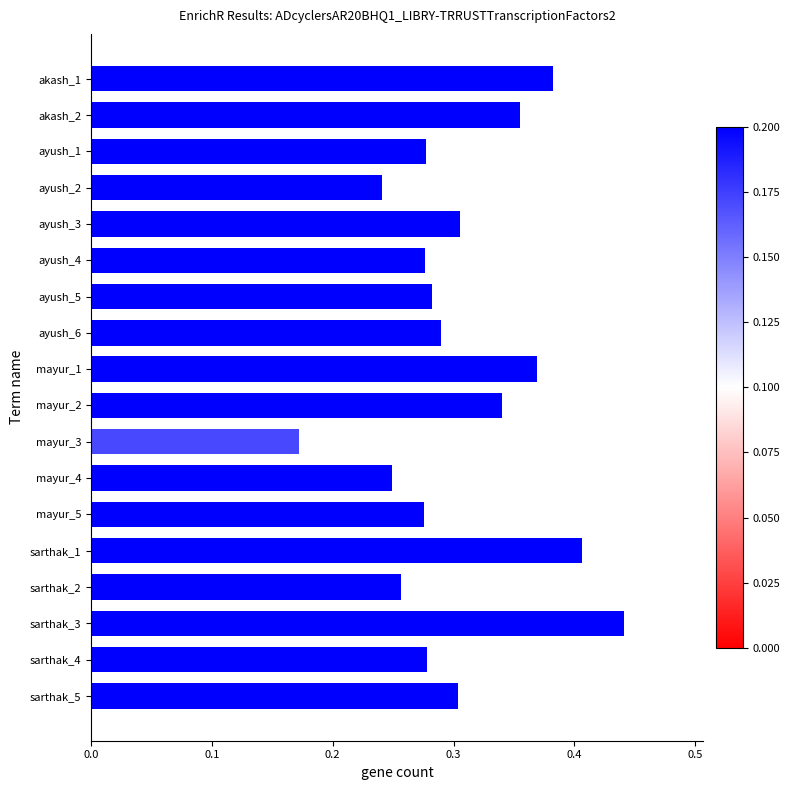

How many values are between 0 and 1?

18